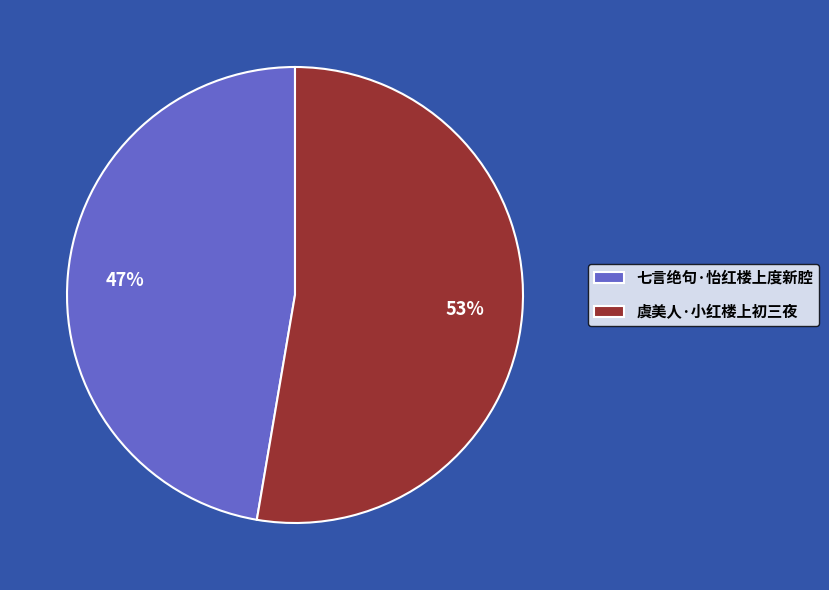

The 七言绝句·怡红楼上度新腔 slice represents 47% of the pie. True or false?

True